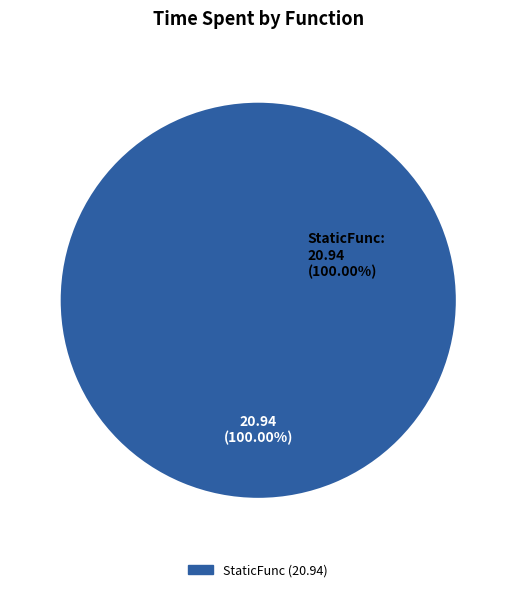

Rank the categories by value from lowest to highest.

StaticFunc